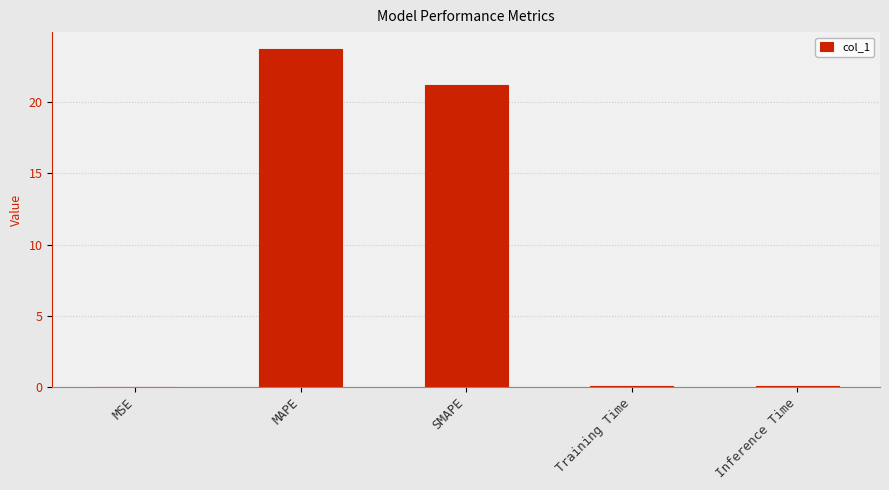

Which has a higher value, MAPE or Inference Time?

MAPE